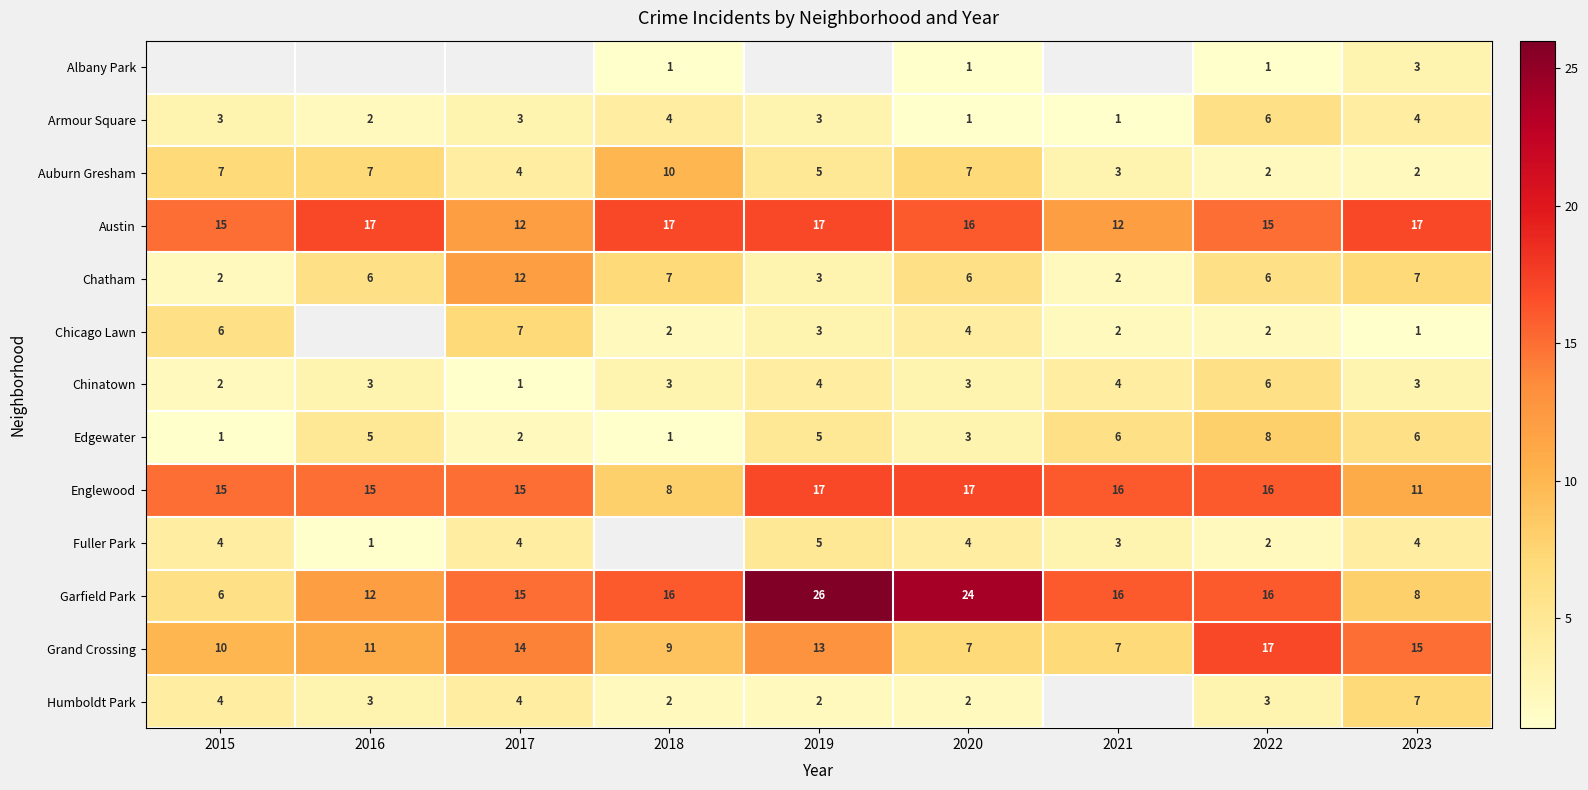

What is the minimum value shown in the chart?

1.0